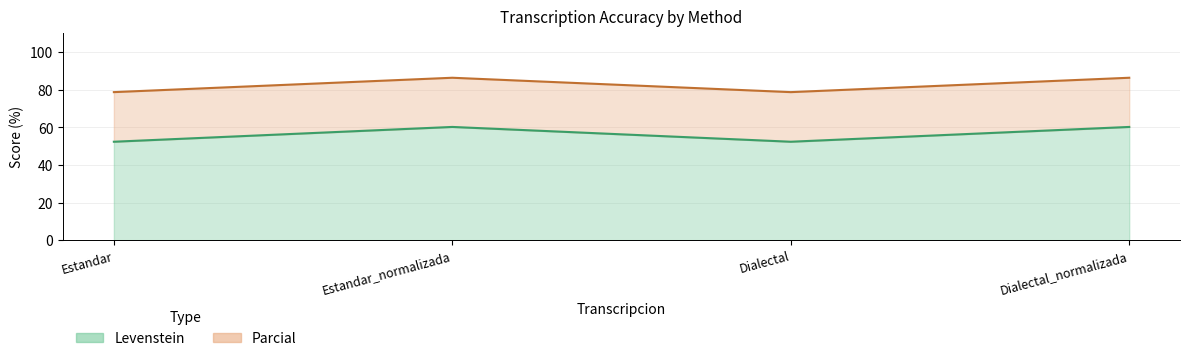

True or false: Parcial and Levenstein intersect in this chart.

False